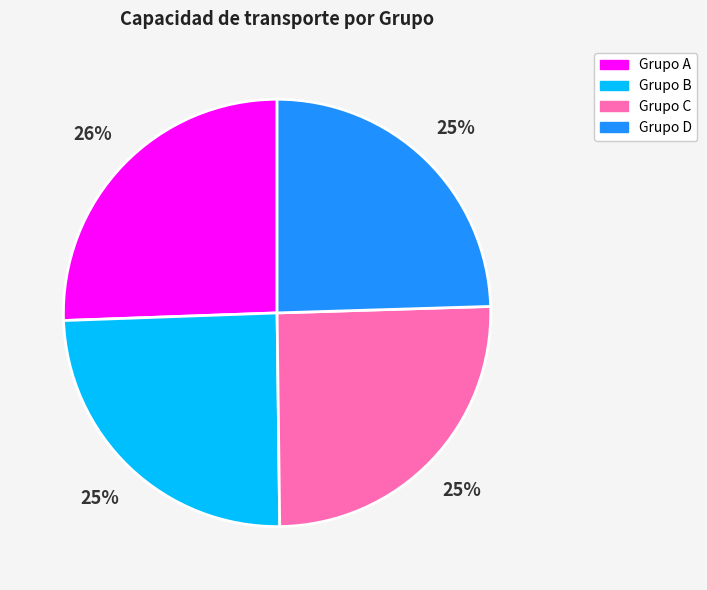

What percentage is the Grupo D slice, to the nearest percent?

25%